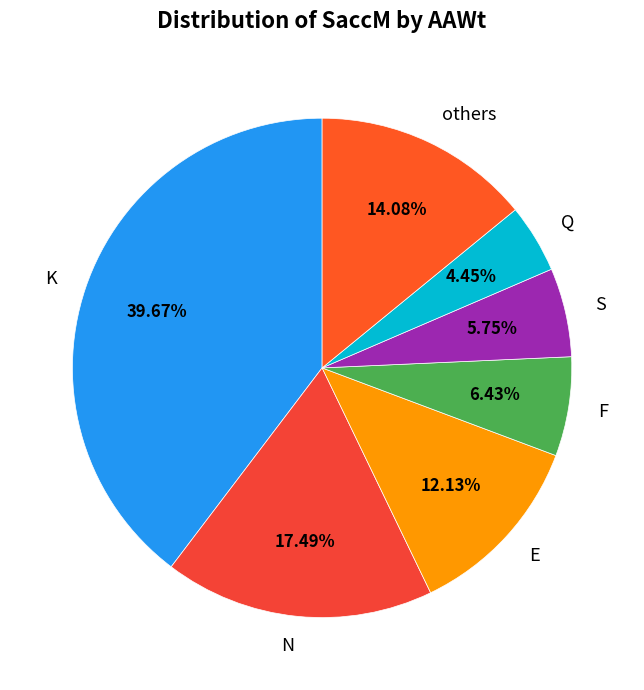

Which has a higher value, F or S?

F